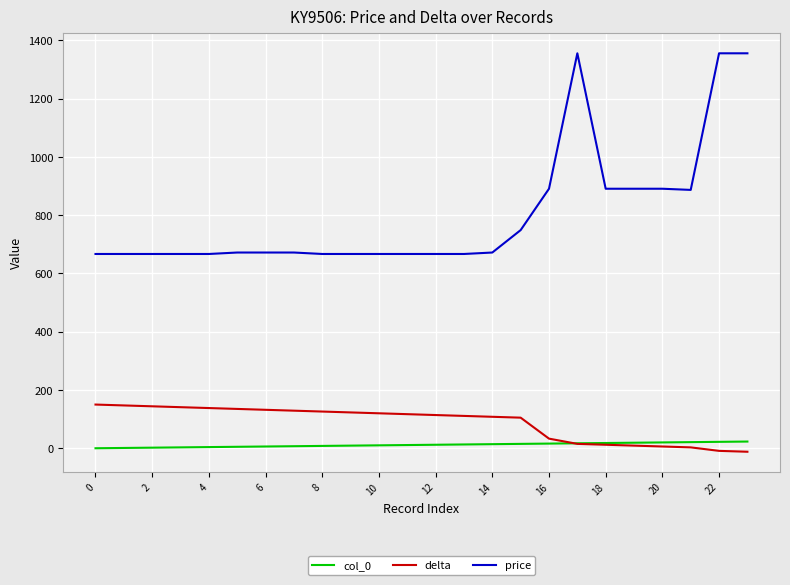

What is the maximum value for price?

1356